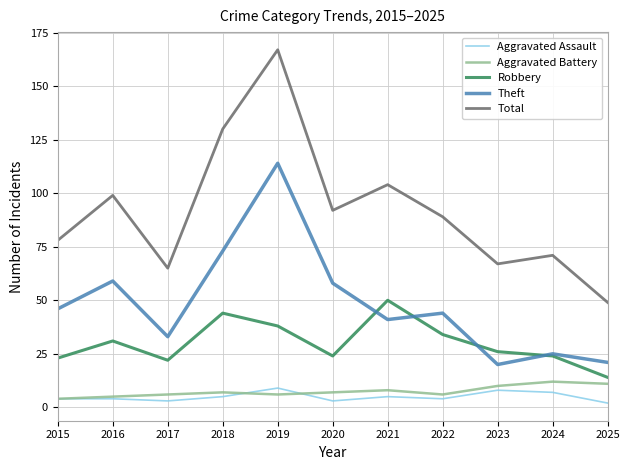

How many lines are shown in the chart?

5